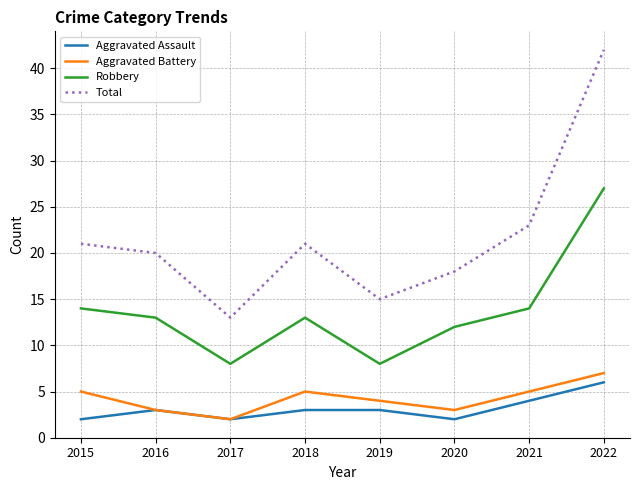

How many series are shown in this chart?

4